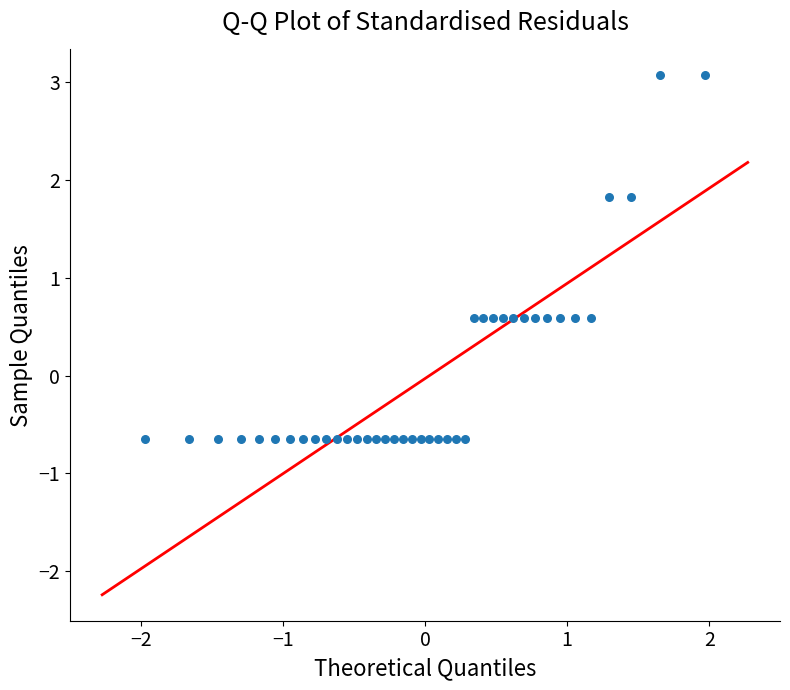

What is the range of Y values (max minus min)?

3.7